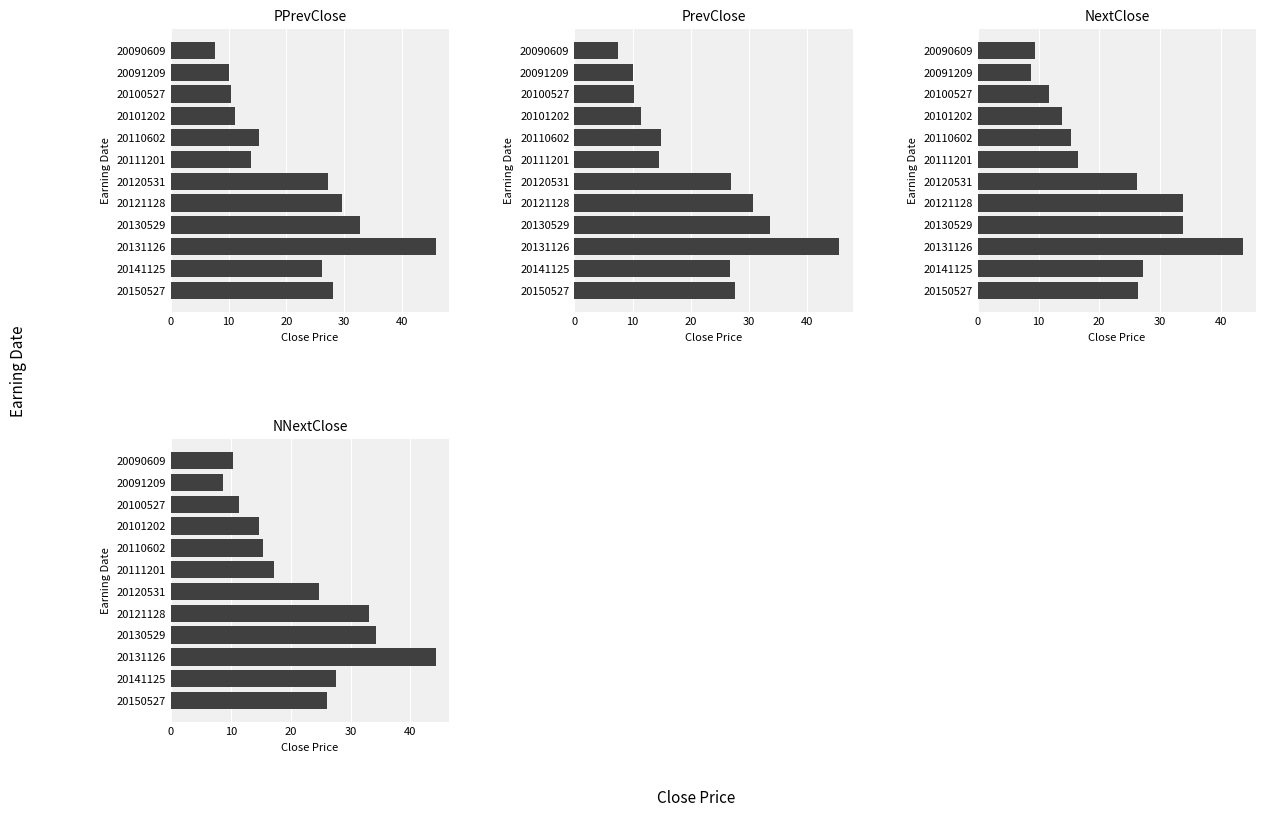

Are the bars grouped side by side (vs. stacked)?

Yes